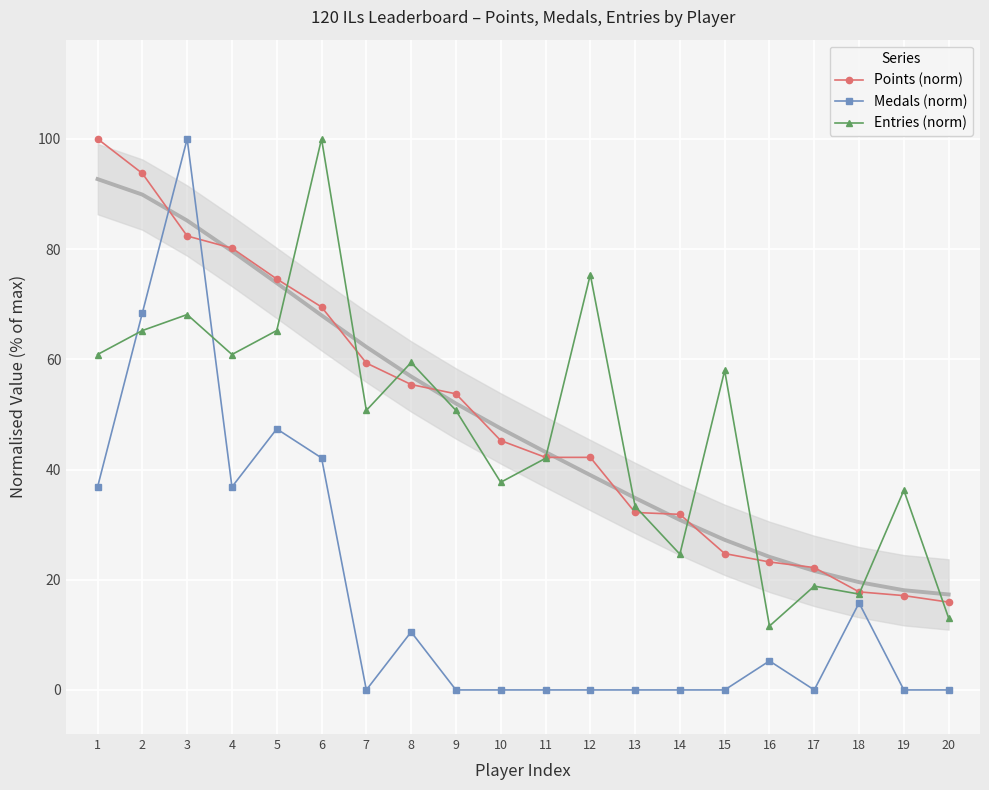

Between which two adjacent categories do Points (norm) and Entries (norm) first intersect?

5 and 6